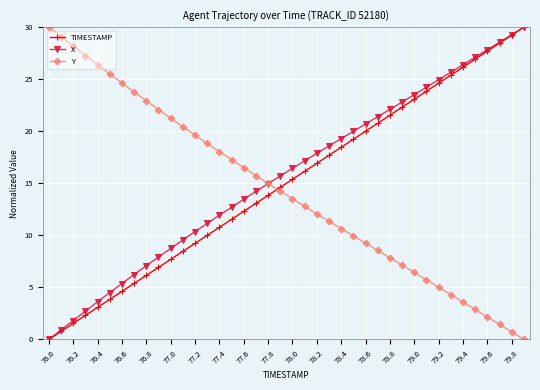

What is the sum of all Y values?

572.2